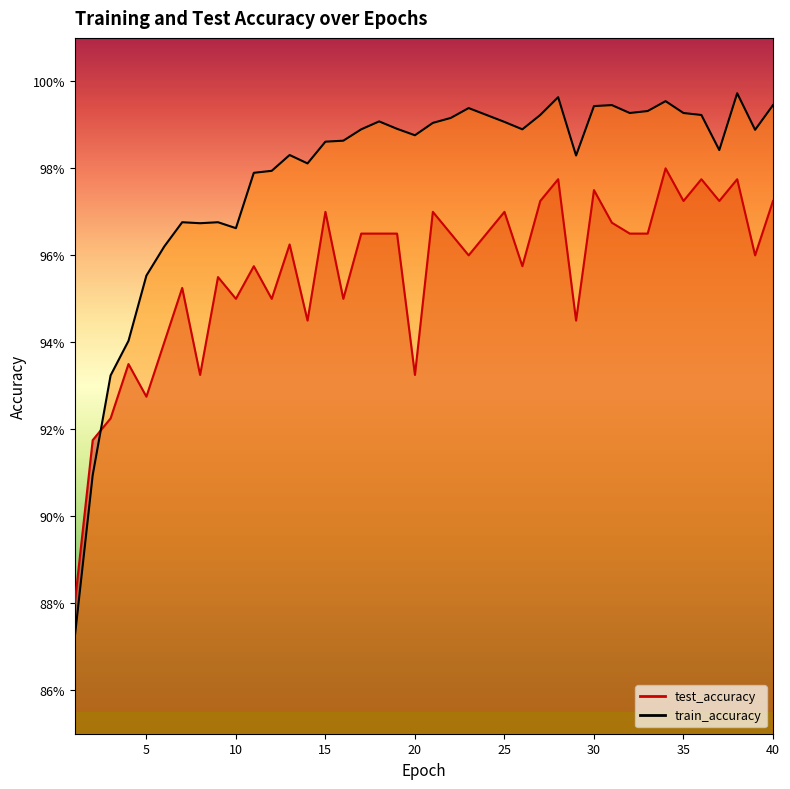

Between 25 and 34, which series saw the biggest shift?

test_accuracy